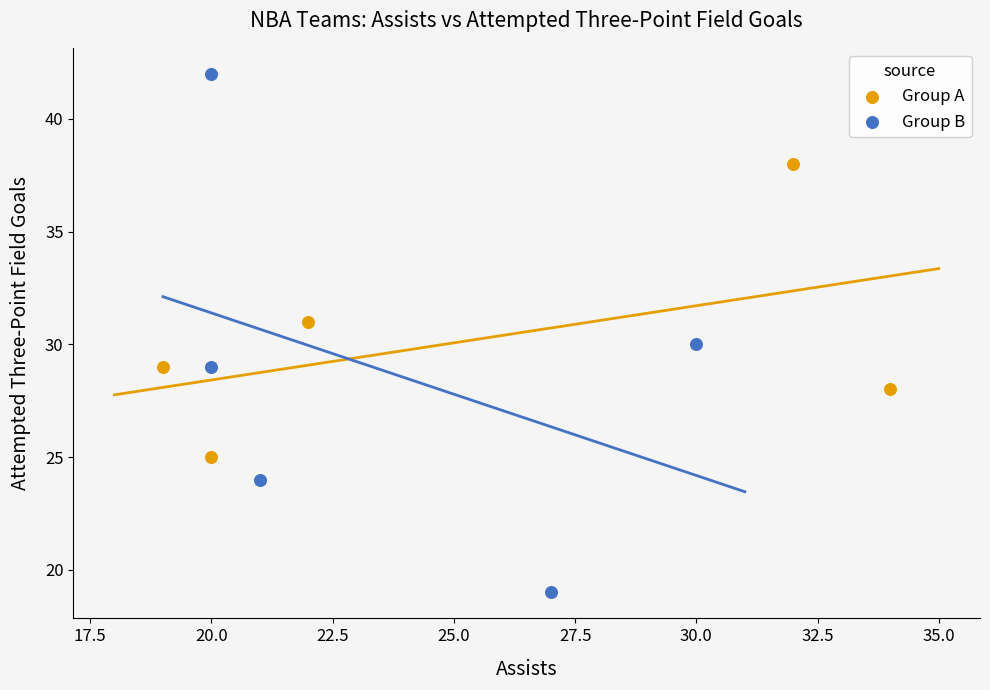

Which series contains the lowest Y value?

Group B